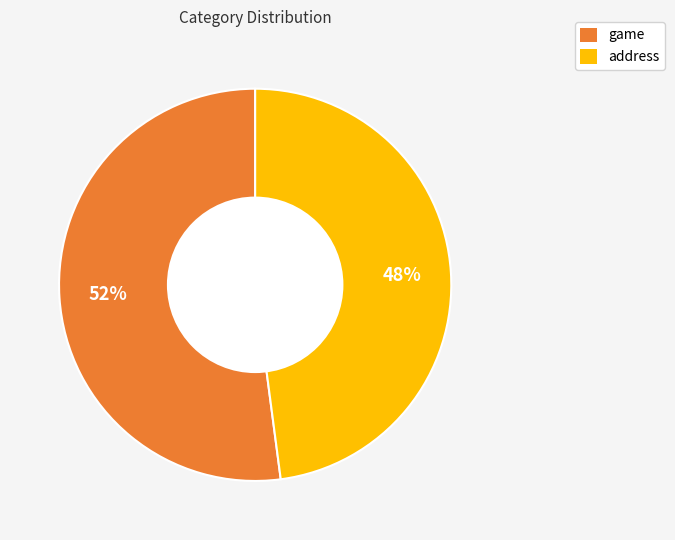

Rank the categories by value from lowest to highest.

address, game